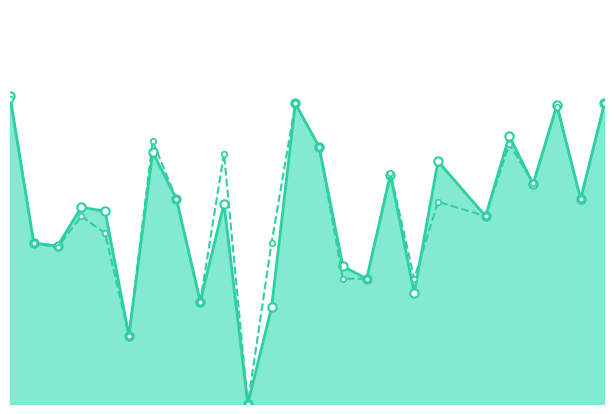

Which series has the widest spread of values?

f1